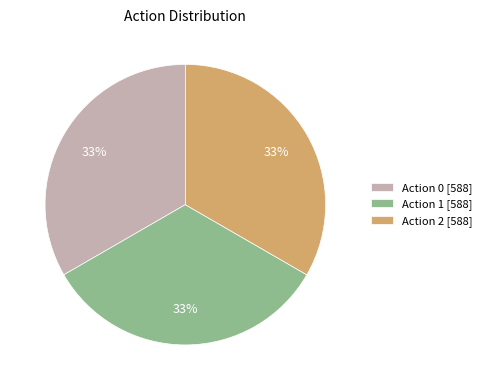

Count the number of slices in the pie.

3